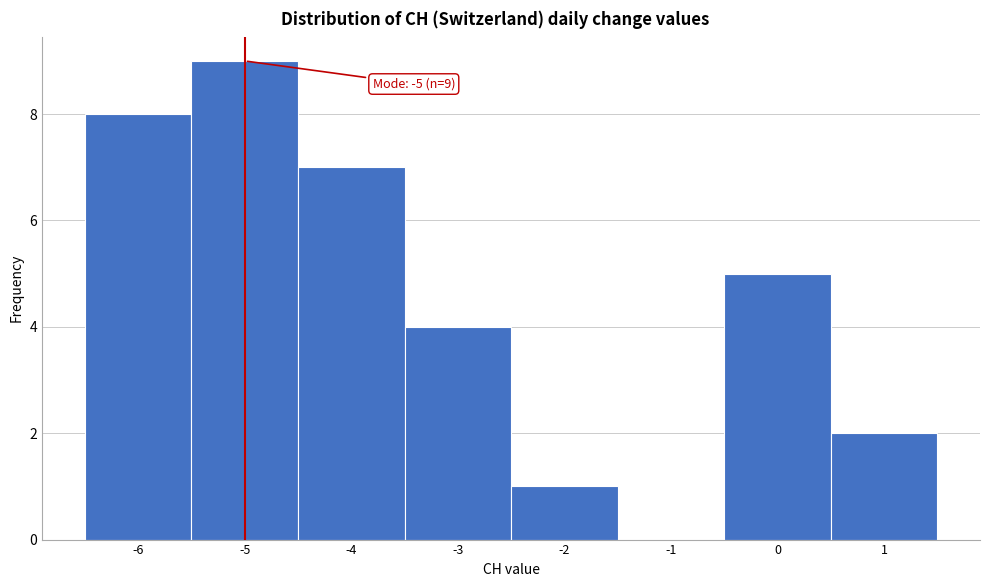

Over which range of the x-axis is the bar tallest?

-5.5 to -4.5